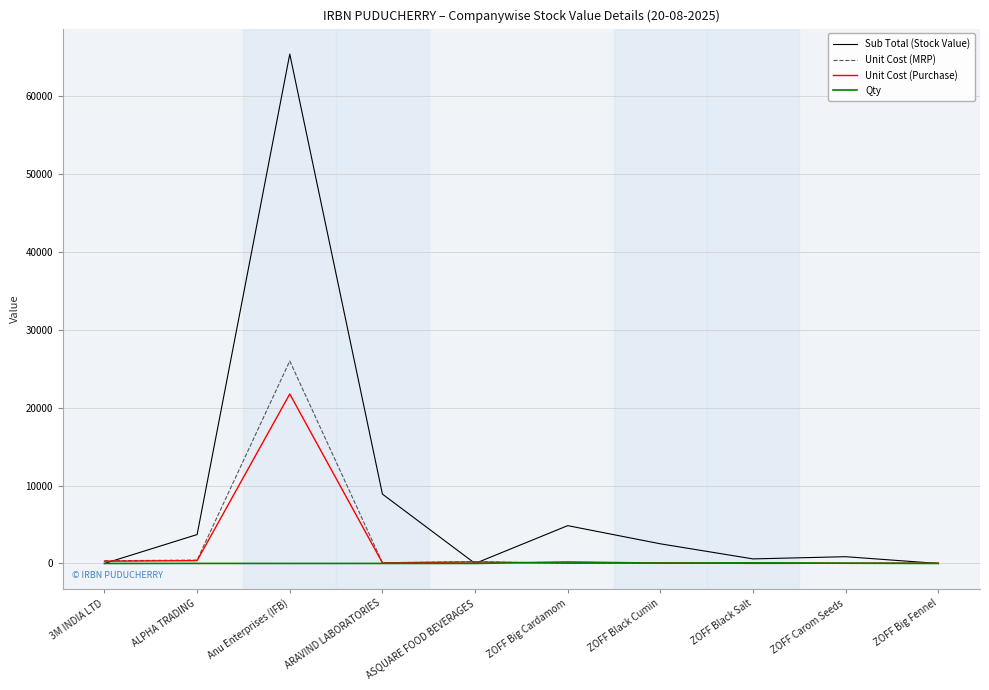

The value of Unit Cost (Purchase) at Anu Enterprises (IFB) is 12613.9. True or false?

False